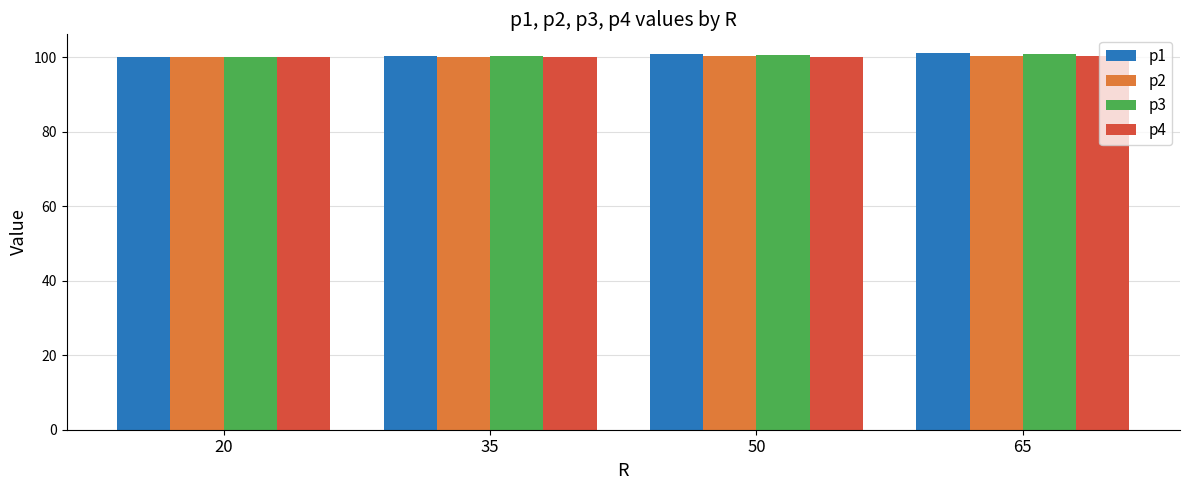

The p3 series shows 100.1 at 20. True or false?

True